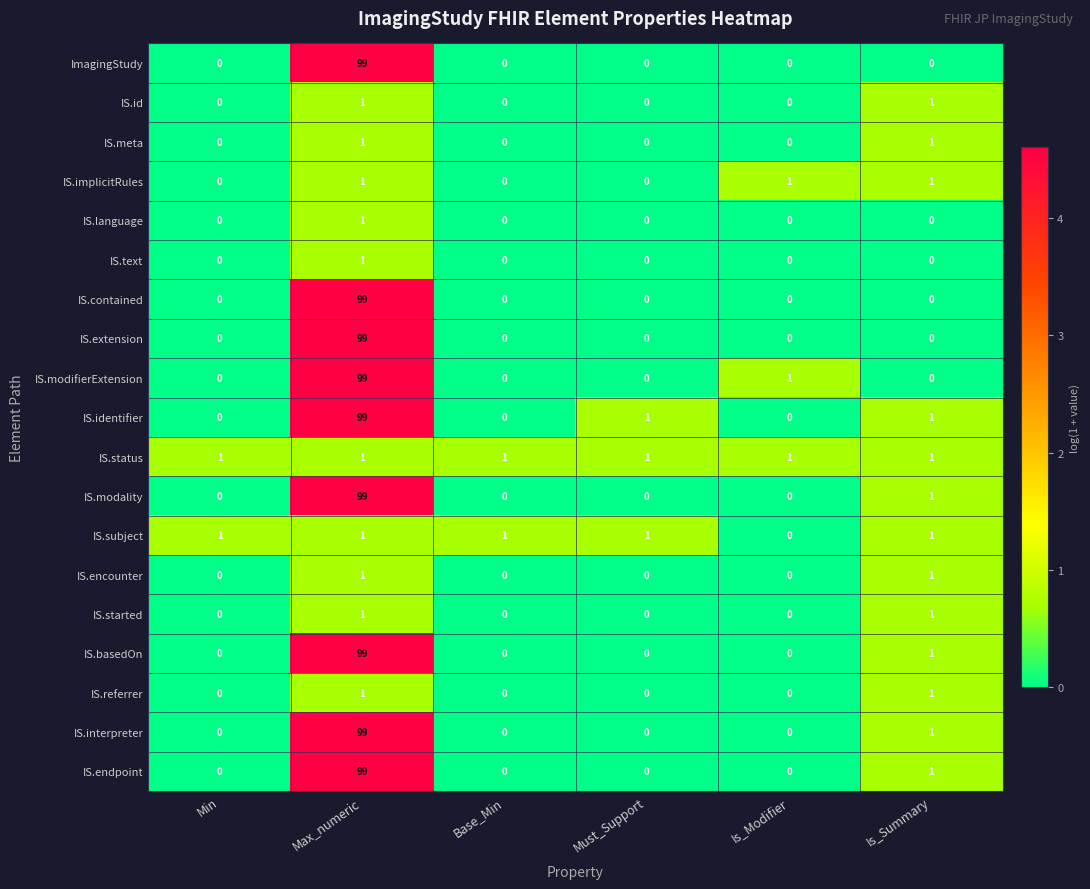

Which series has the largest total across all categories?

IS.identifier